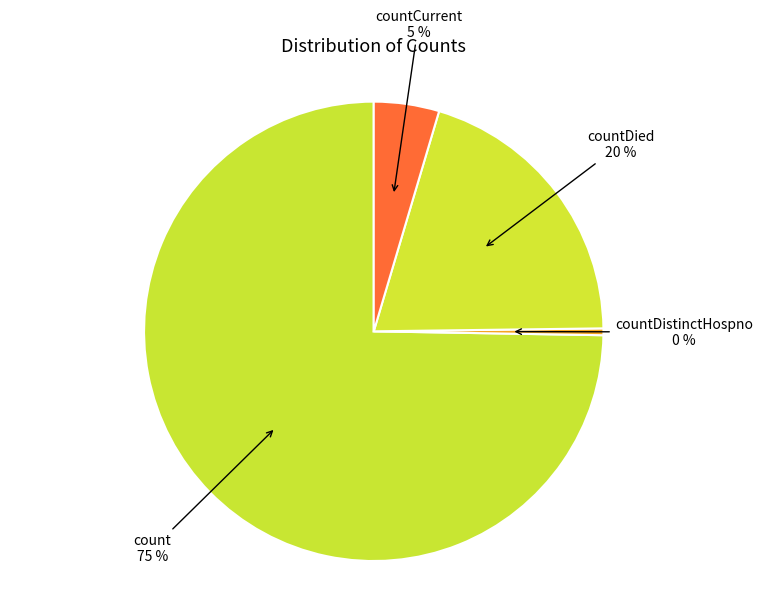

How many slices are in this pie chart?

4